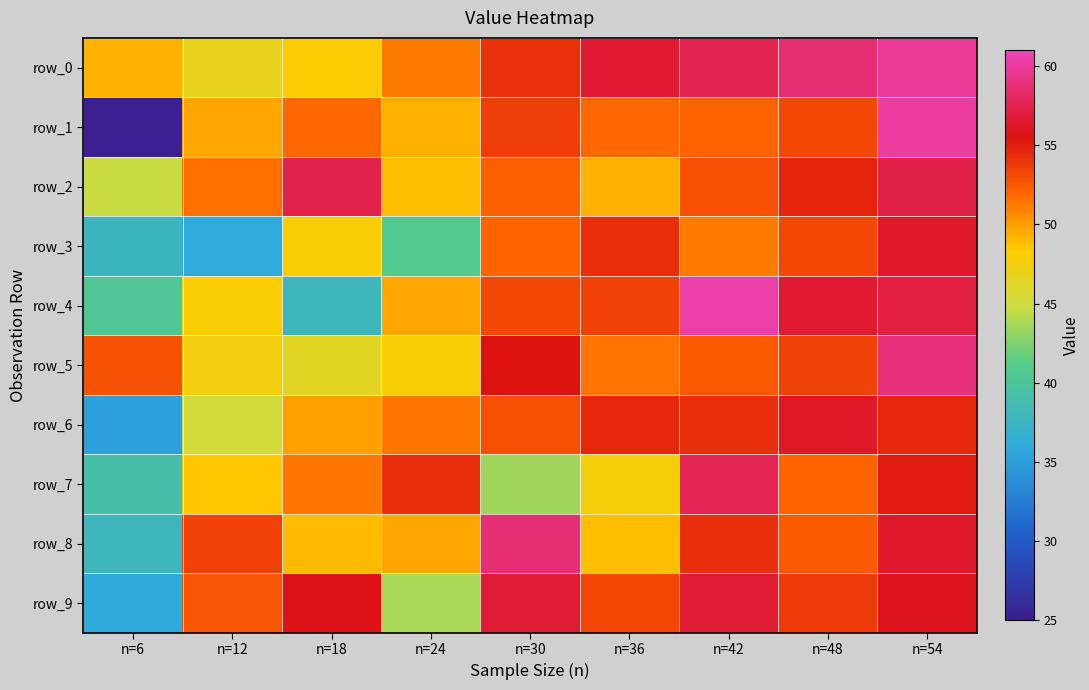

Rank the series by their maximum value, from lowest to highest.

row_6, row_3, row_9, row_2, row_7, row_8, row_5, row_0, row_1, row_4